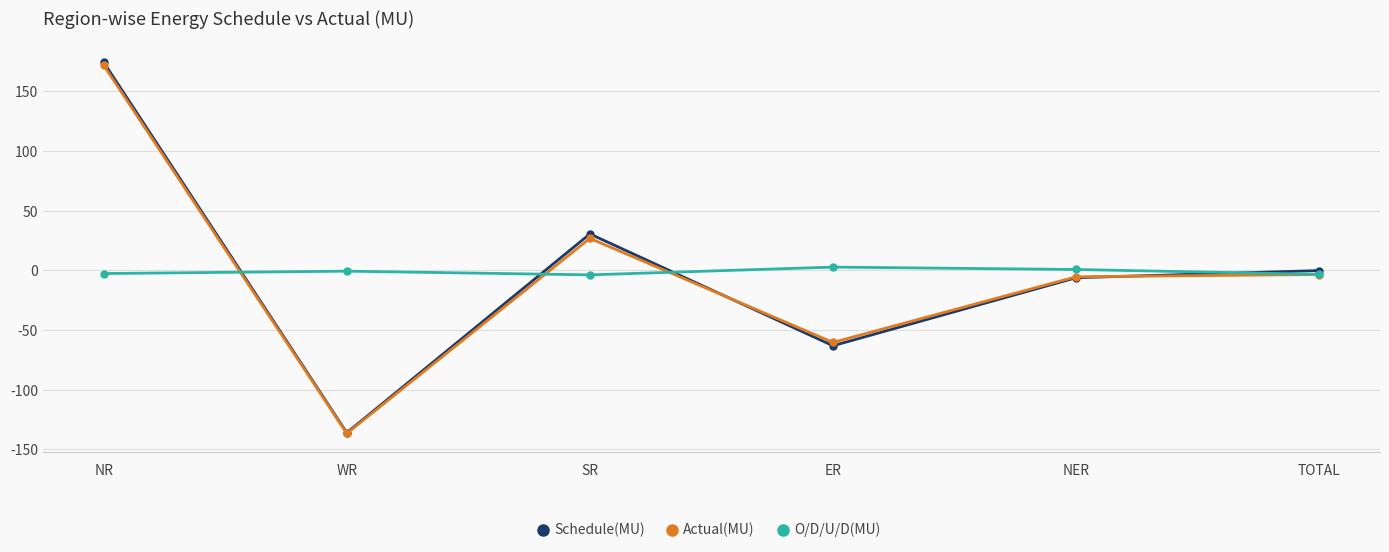

Between SR and ER, which series saw the biggest shift?

Schedule(MU)